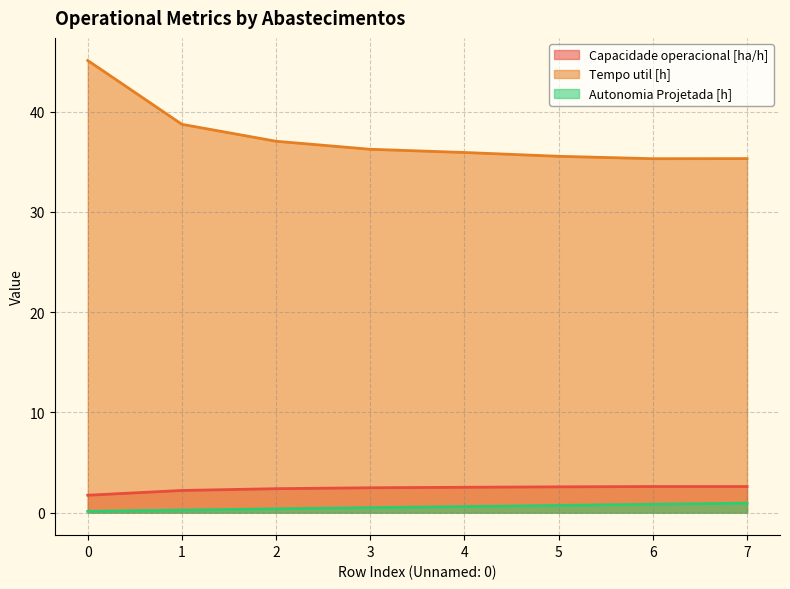

Is it true that Autonomia Projetada [h] equals 0.1 at 1?

False